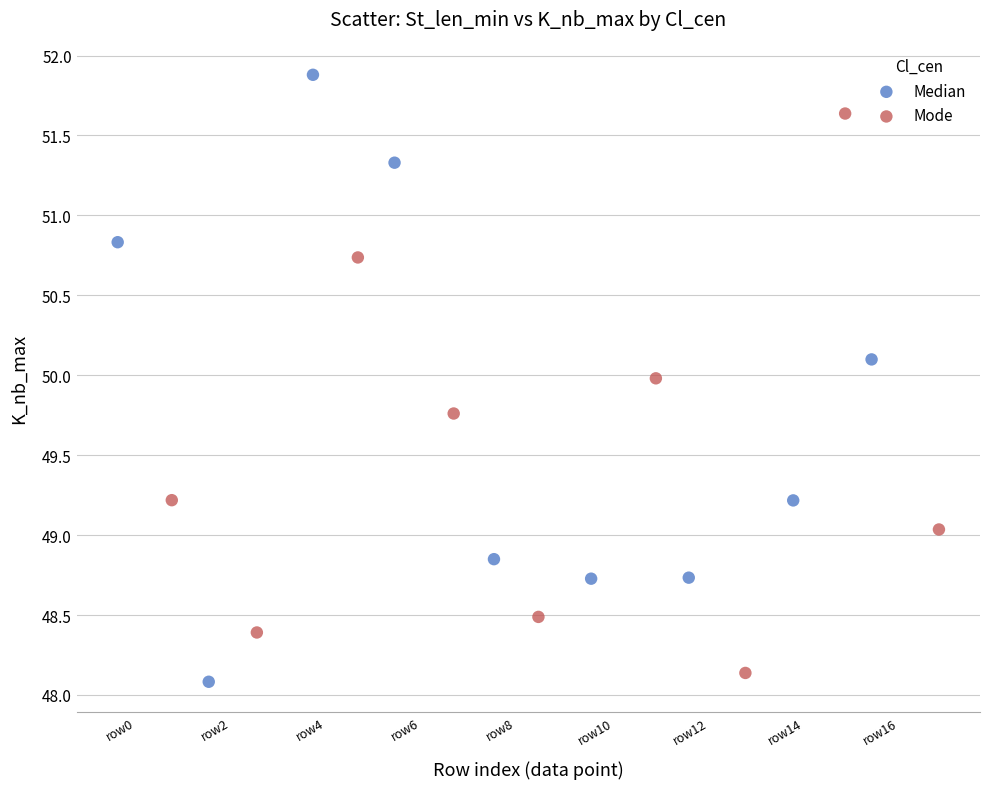

Which series contains the highest Y value?

Median